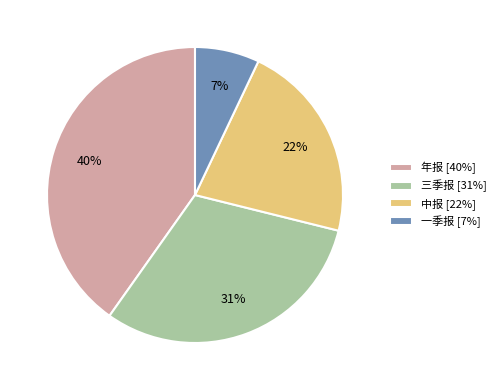

True or false: 中报 accounts for 22% of the total.

True